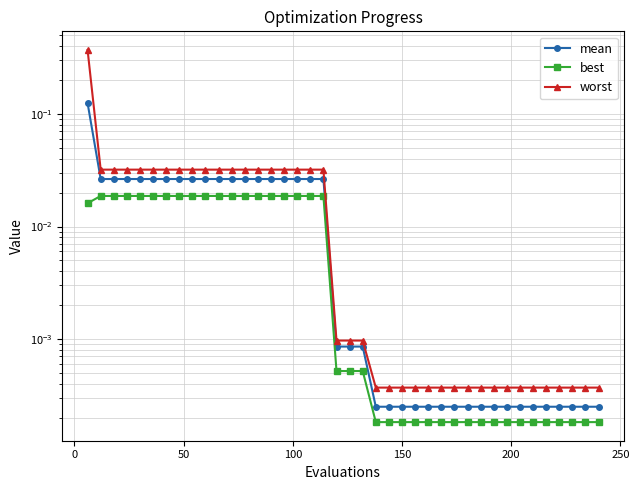

Reading left to right, what are all the values shown in this chart?

mean: 0.1	0.0	0.0	0.0	0.0	0.0	0.0	0.0	0.0	0.0	0.0	0.0	0.0	0.0	0.0	0.0	0.0	0.0	0.0	0.0	0.0	0.0	0.0	0.0	0.0	0.0	0.0	0.0	0.0	0.0	0.0	0.0	0.0	0.0	0.0	0.0	0.0	0.0	0.0	0.0
best: 0.0	0.0	0.0	0.0	0.0	0.0	0.0	0.0	0.0	0.0	0.0	0.0	0.0	0.0	0.0	0.0	0.0	0.0	0.0	0.0	0.0	0.0	0.0	0.0	0.0	0.0	0.0	0.0	0.0	0.0	0.0	0.0	0.0	0.0	0.0	0.0	0.0	0.0	0.0	0.0
worst: 0.4	0.0	0.0	0.0	0.0	0.0	0.0	0.0	0.0	0.0	0.0	0.0	0.0	0.0	0.0	0.0	0.0	0.0	0.0	0.0	0.0	0.0	0.0	0.0	0.0	0.0	0.0	0.0	0.0	0.0	0.0	0.0	0.0	0.0	0.0	0.0	0.0	0.0	0.0	0.0